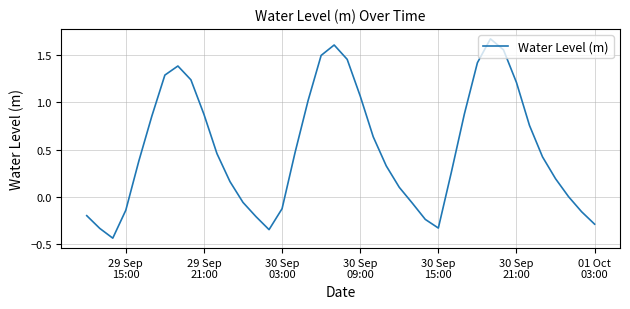

How many lines are shown in the chart?

1